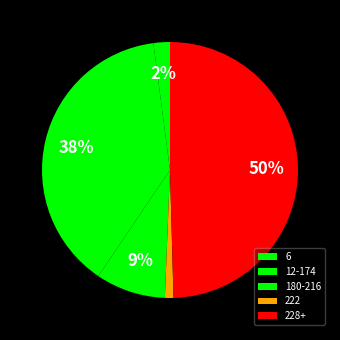

What percentage is the 180-216 slice, to the nearest percent?

9%